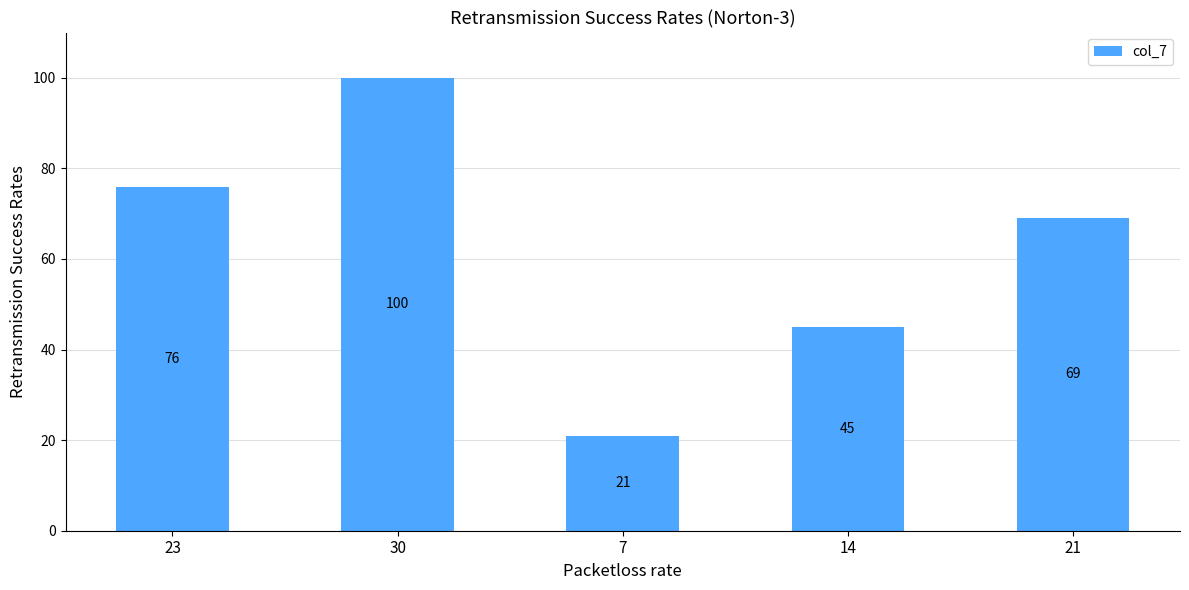

What is the sum of the values at 7 and 21?

90